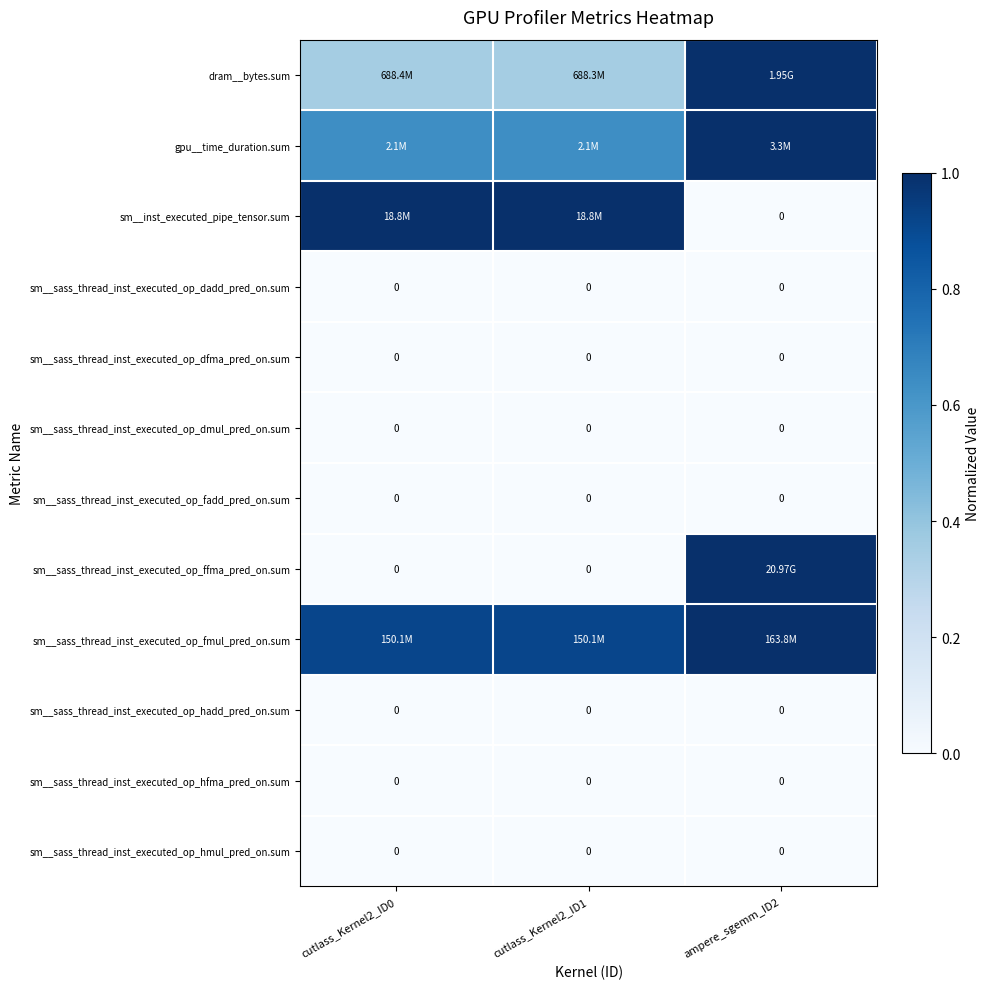

List the series in order of their peak value, highest first.

dram__bytes.sum, gpu__time_duration.sum, sm__inst_executed_pipe_tensor.sum, sm__sass_thread_inst_executed_op_ffma_pred_on.sum, sm__sass_thread_inst_executed_op_fmul_pred_on.sum, sm__sass_thread_inst_executed_op_dadd_pred_on.sum, sm__sass_thread_inst_executed_op_dfma_pred_on.sum, sm__sass_thread_inst_executed_op_dmul_pred_on.sum, sm__sass_thread_inst_executed_op_fadd_pred_on.sum, sm__sass_thread_inst_executed_op_hadd_pred_on.sum, sm__sass_thread_inst_executed_op_hfma_pred_on.sum, sm__sass_thread_inst_executed_op_hmul_pred_on.sum